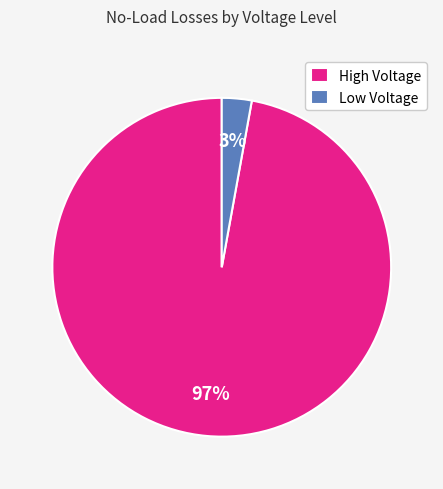

How many segments does this pie chart have?

2